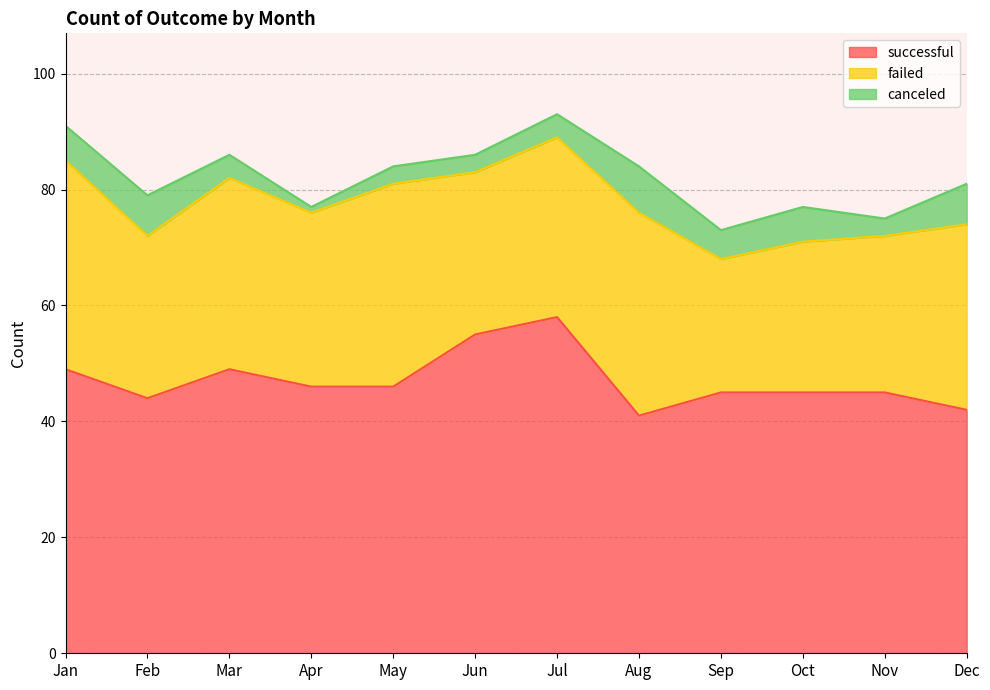

What are all the series names shown in the legend?

successful, failed, canceled